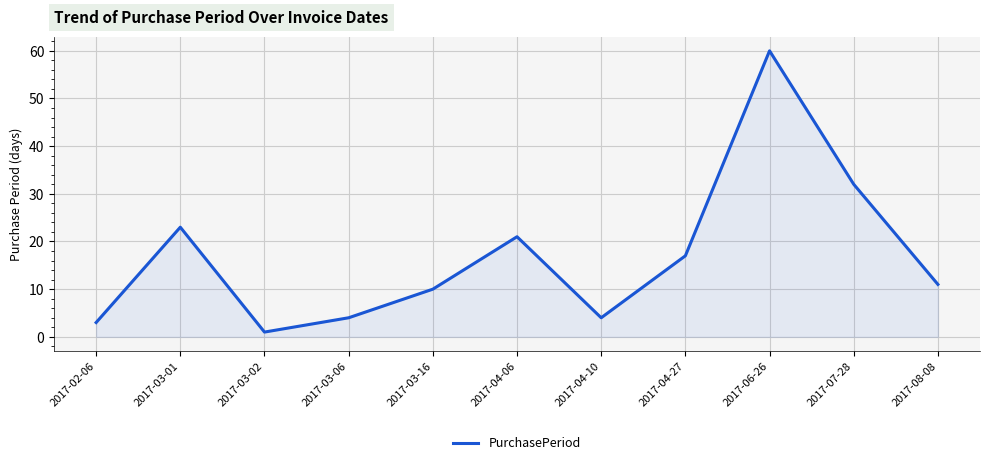

What value does the data have at 2017-04-10, to the nearest 5?

5